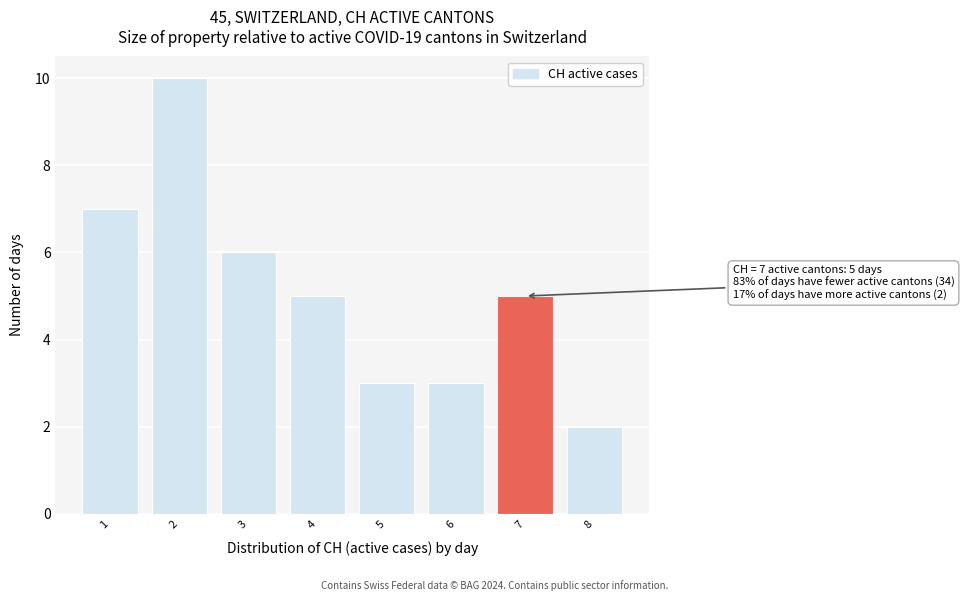

Reading right to left, extract all data points from this chart.

2	5	3	3	5	6	10	7